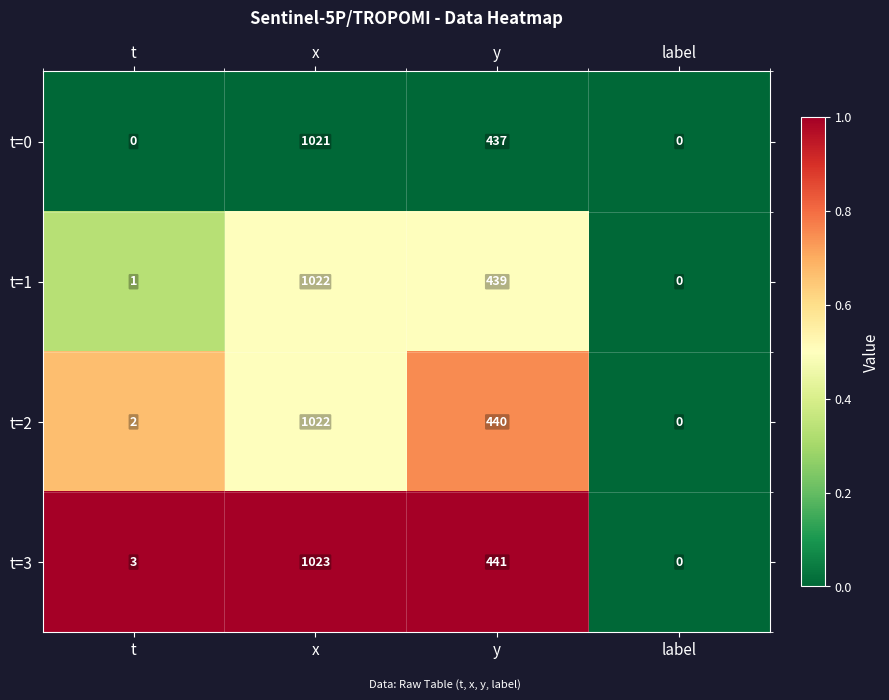

Which series has the largest total across all categories?

t=3